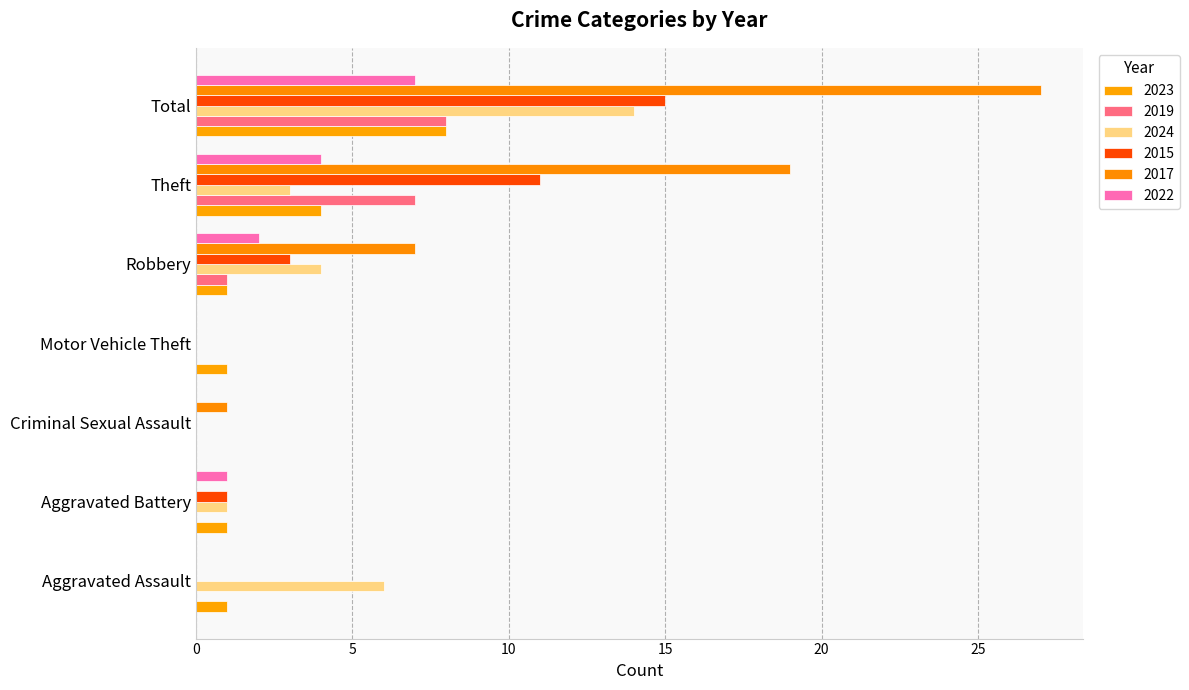

How many values in the 2024 series exceed 3?

3